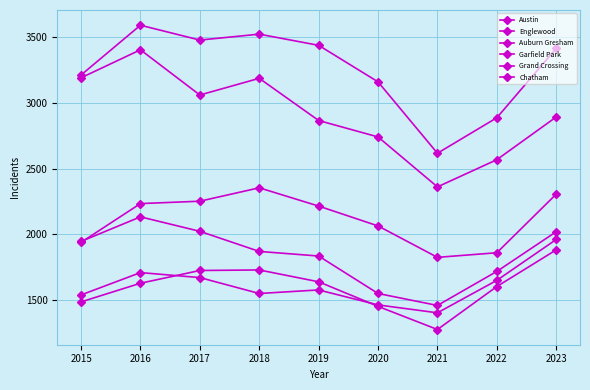

What is the average value of the Grand Crossing series?

1614